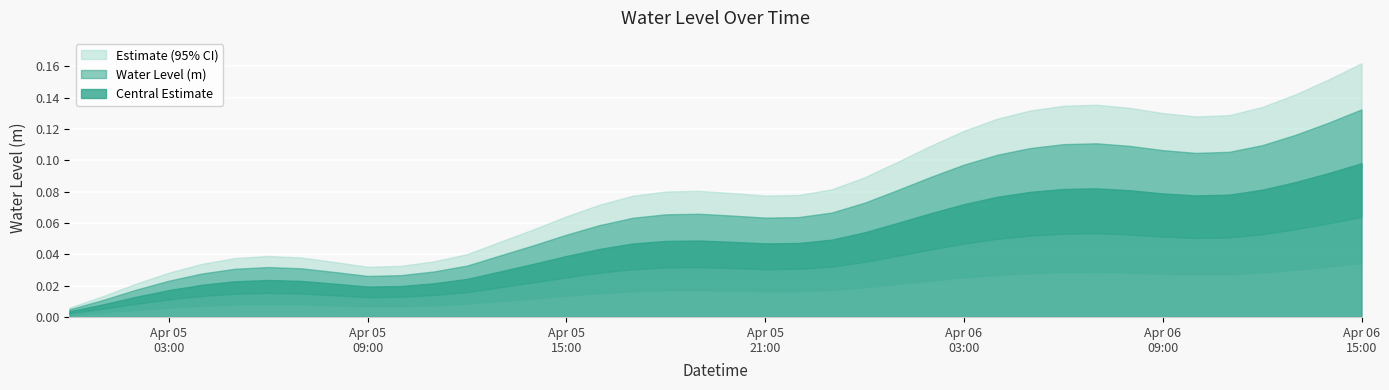

List the labels in order of value, largest first.

2023-04-06 15:00:00, 2023-04-06 14:00:00, 2023-04-06 13:00:00, 2023-04-06 07:00:00, 2023-04-06 06:00:00, 2023-04-06 12:00:00, 2023-04-06 08:00:00, 2023-04-06 05:00:00, 2023-04-06 09:00:00, 2023-04-06 11:00:00, 2023-04-06 10:00:00, 2023-04-06 04:00:00, 2023-04-06 03:00:00, 2023-04-06 02:00:00, 2023-04-06 01:00:00, 2023-04-06 00:00:00, 2023-04-05 23:00:00, 2023-04-05 19:00:00, 2023-04-05 18:00:00, 2023-04-05 20:00:00, 2023-04-05 22:00:00, 2023-04-05 21:00:00, 2023-04-05 17:00:00, 2023-04-05 16:00:00, 2023-04-05 15:00:00, 2023-04-05 14:00:00, 2023-04-05 13:00:00, 2023-04-05 12:00:00, 2023-04-05 06:00:00, 2023-04-05 07:00:00, 2023-04-05 05:00:00, 2023-04-05 11:00:00, 2023-04-05 08:00:00, 2023-04-05 04:00:00, 2023-04-05 10:00:00, 2023-04-05 09:00:00, 2023-04-05 03:00:00, 2023-04-05 02:00:00, 2023-04-05 01:00:00, 2023-04-05 00:00:00